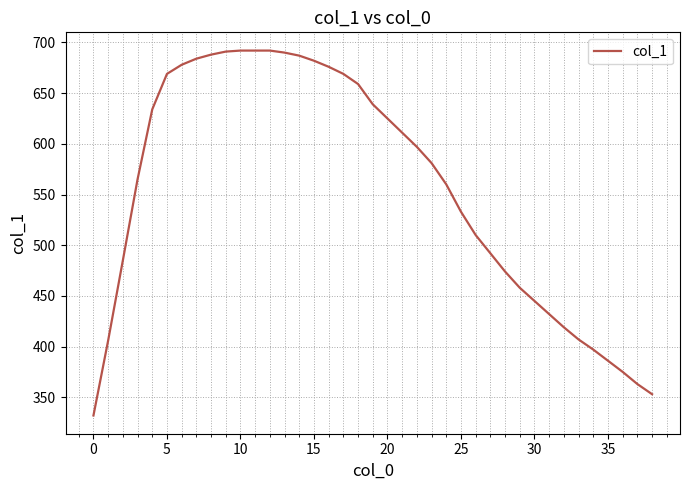

What is the greatest value displayed?

692